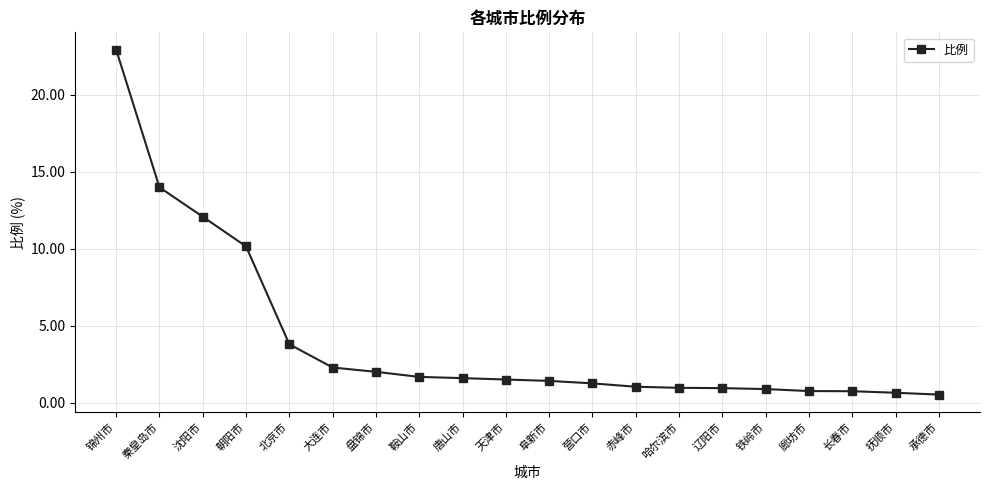

Where is the data nearest to the value 11?

朝阳市